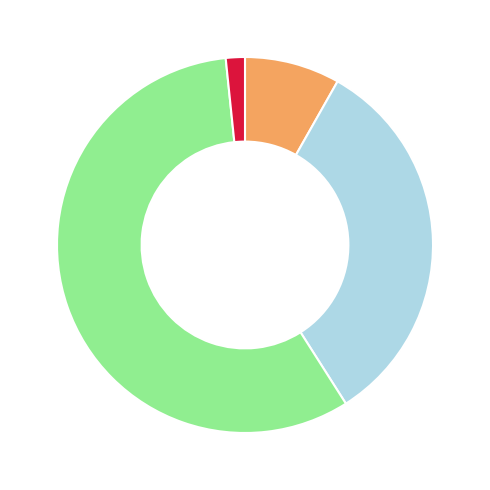

How many slices are in this pie chart?

4